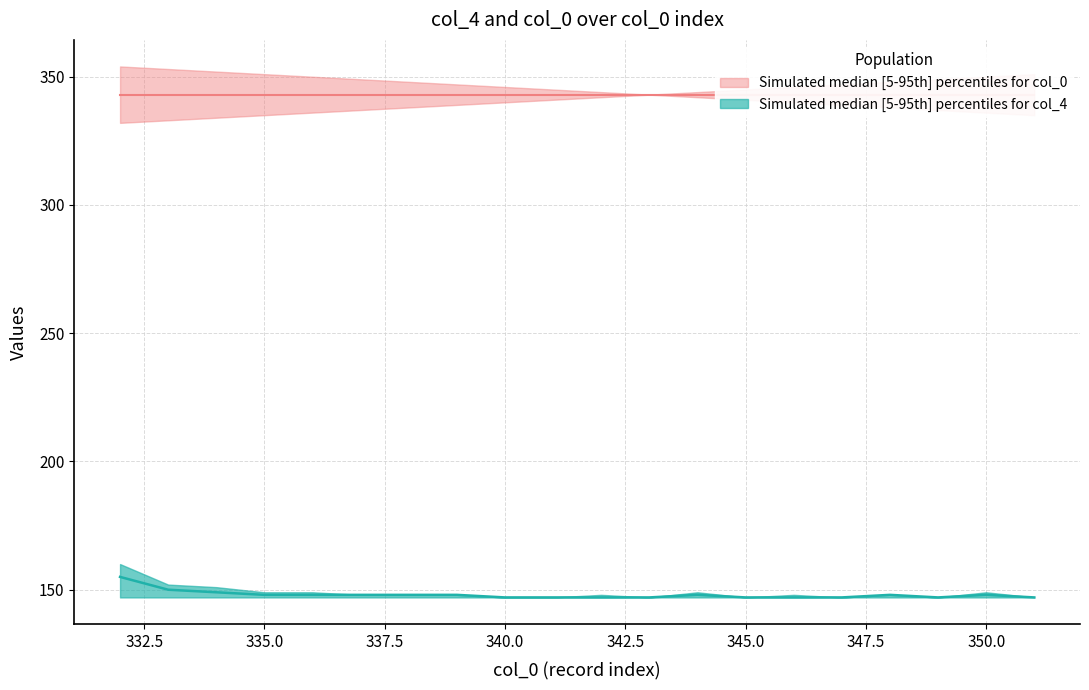

Is it true that col_4_upper equals 226 at 339?

False